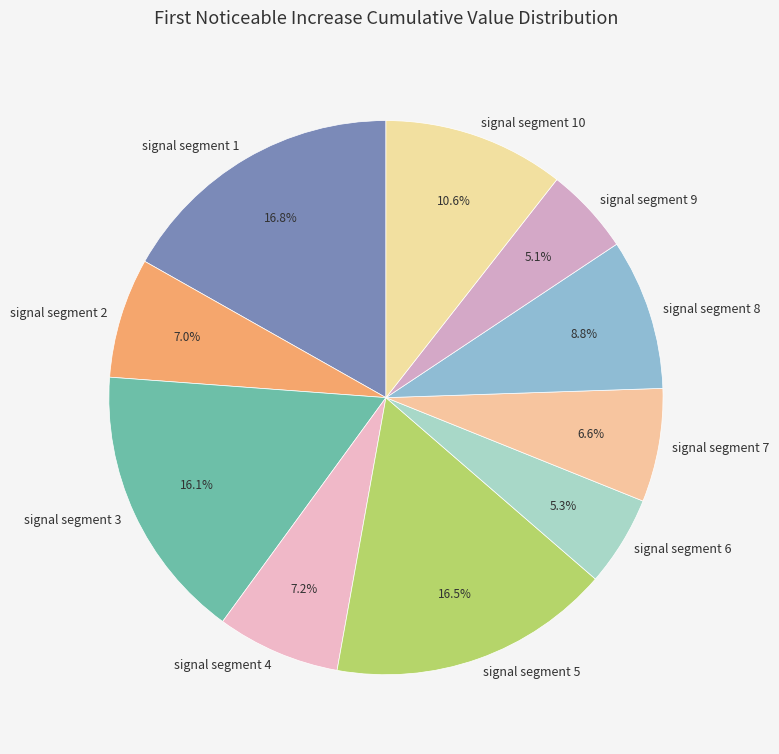

How many segments does this pie chart have?

10